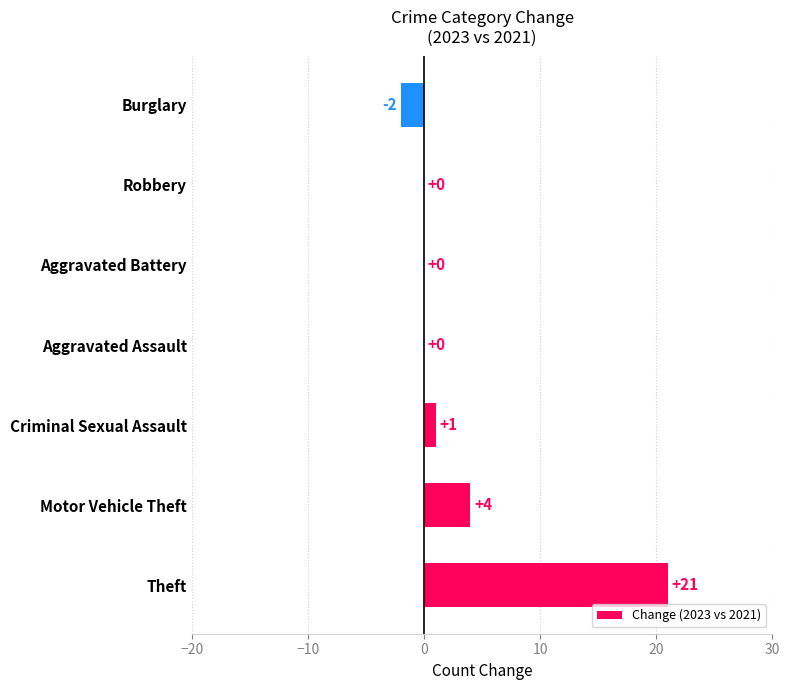

The chart shows a value of 0 at Aggravated Assault. True or false?

True